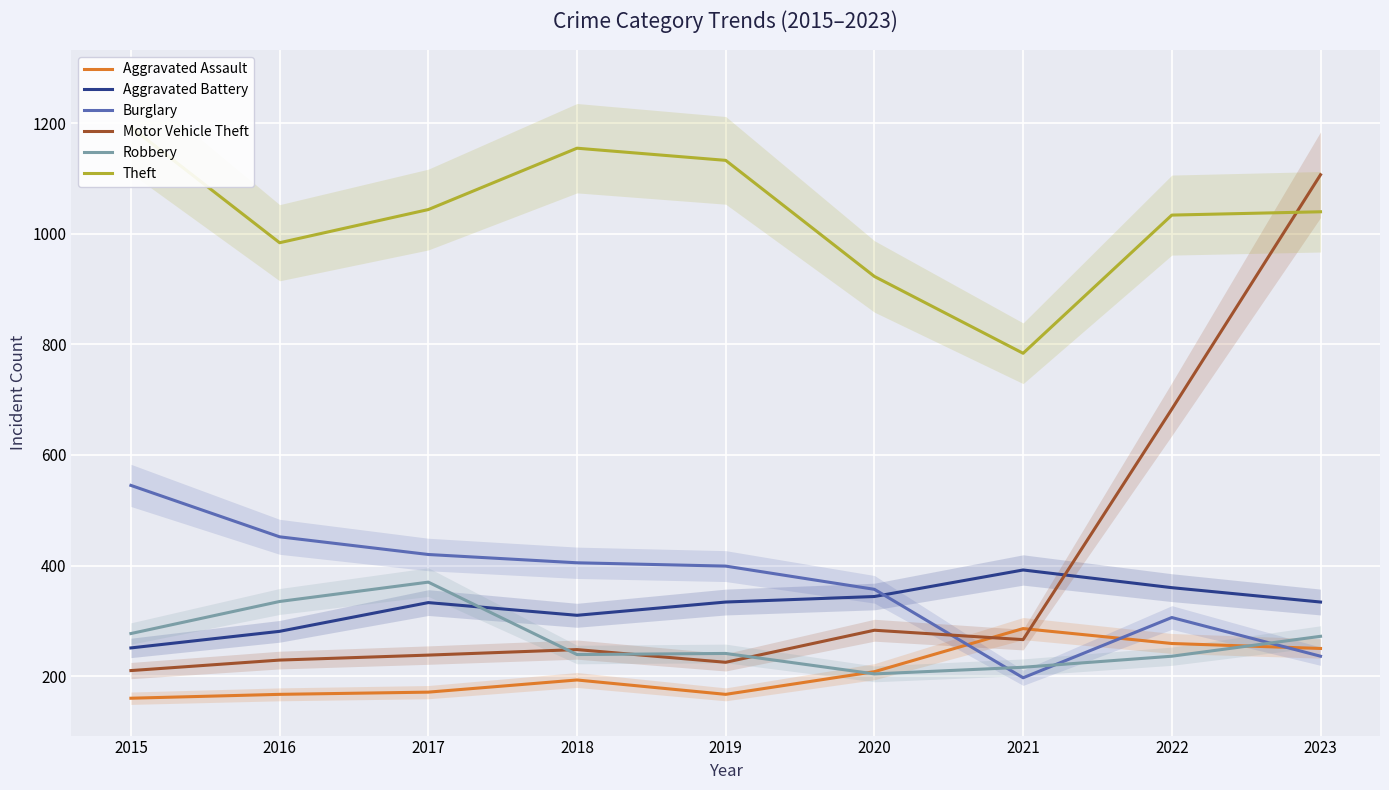

What is the spread (max minus min) of values at 2016?

817